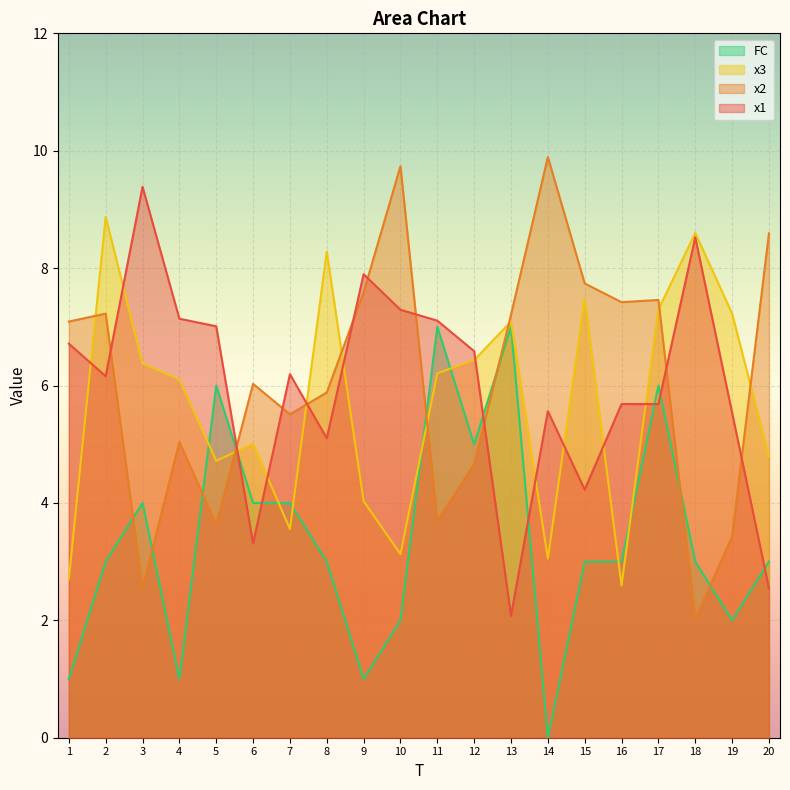

How many lines are shown in the chart?

4